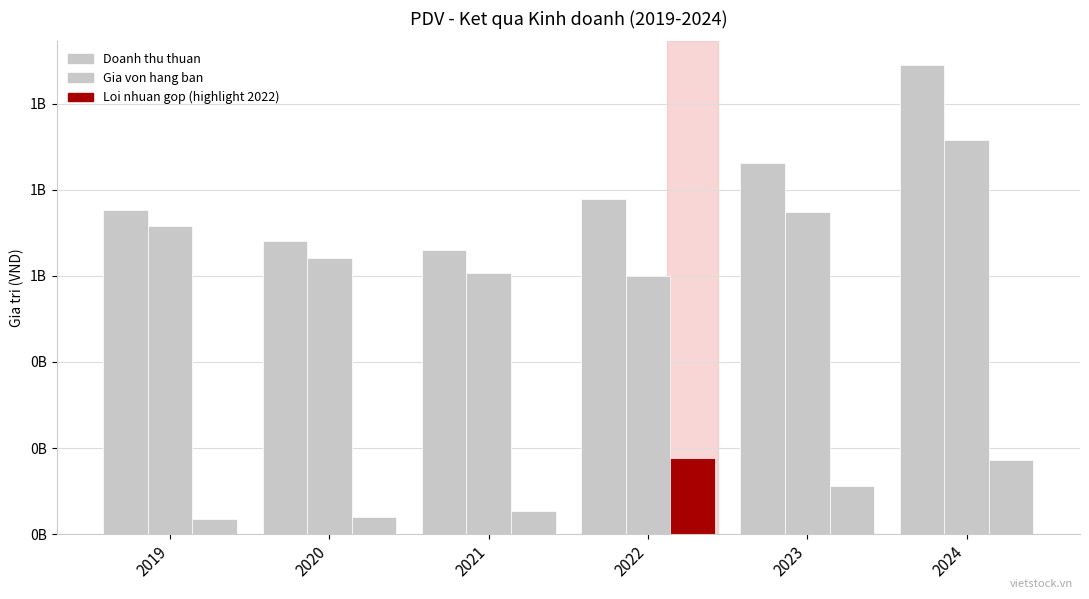

True or false: Loi nhuan gop has a value of 225981349 at 2023.

False